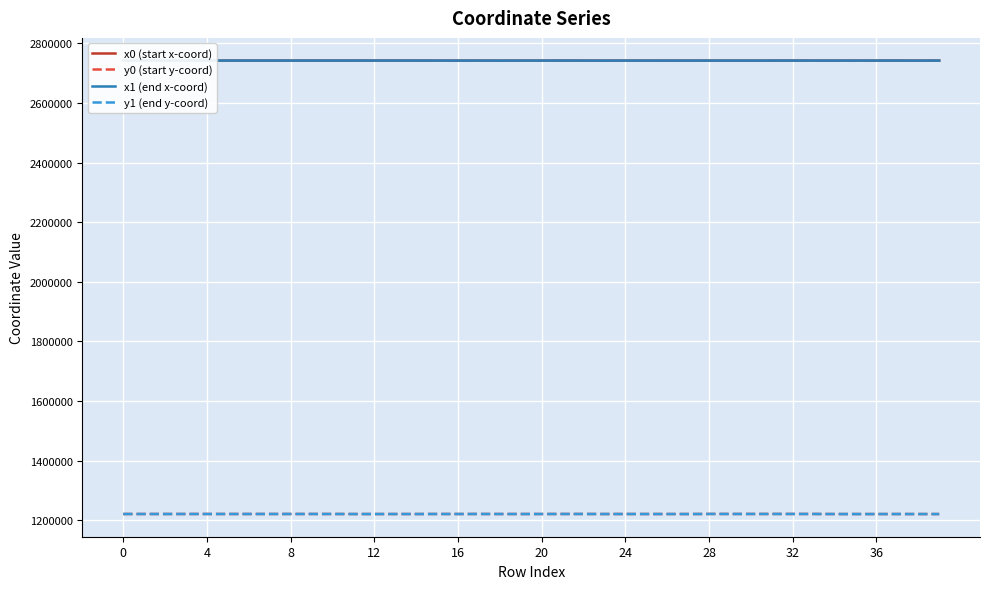

How many distinct data groups are displayed?

4